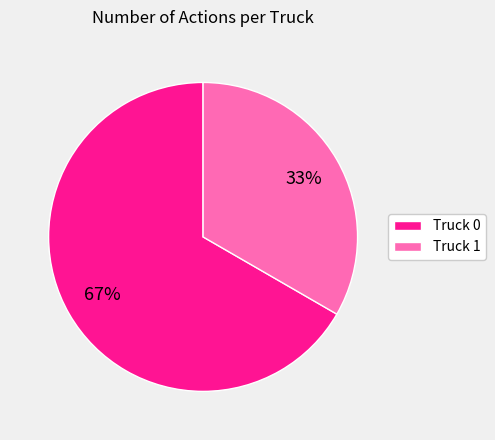

To the nearest percent, what percentage of the pie is Truck 0?

67%